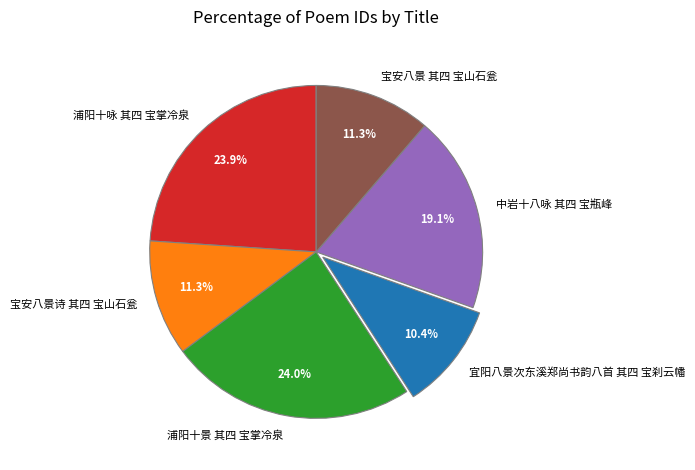

Is the sum of 浦阳十咏 其四 宝掌冷泉 and 宜阳八景次东溪郑尚书韵八首 其四 宝刹云幡 greater than half?

No